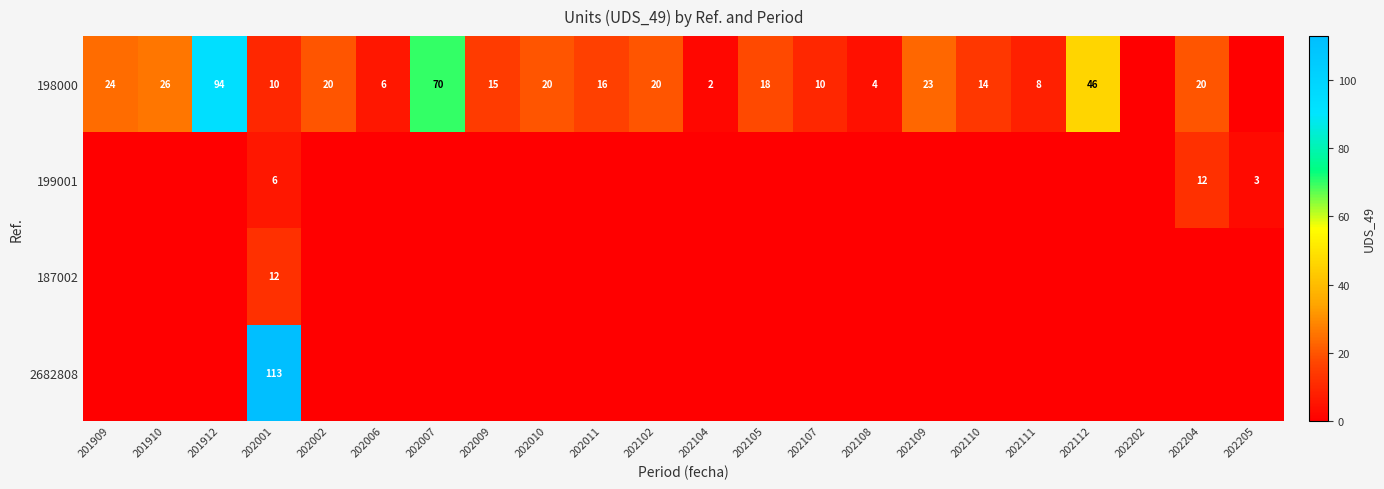

True or false: 187002 has a value of 6 at 202001.

False